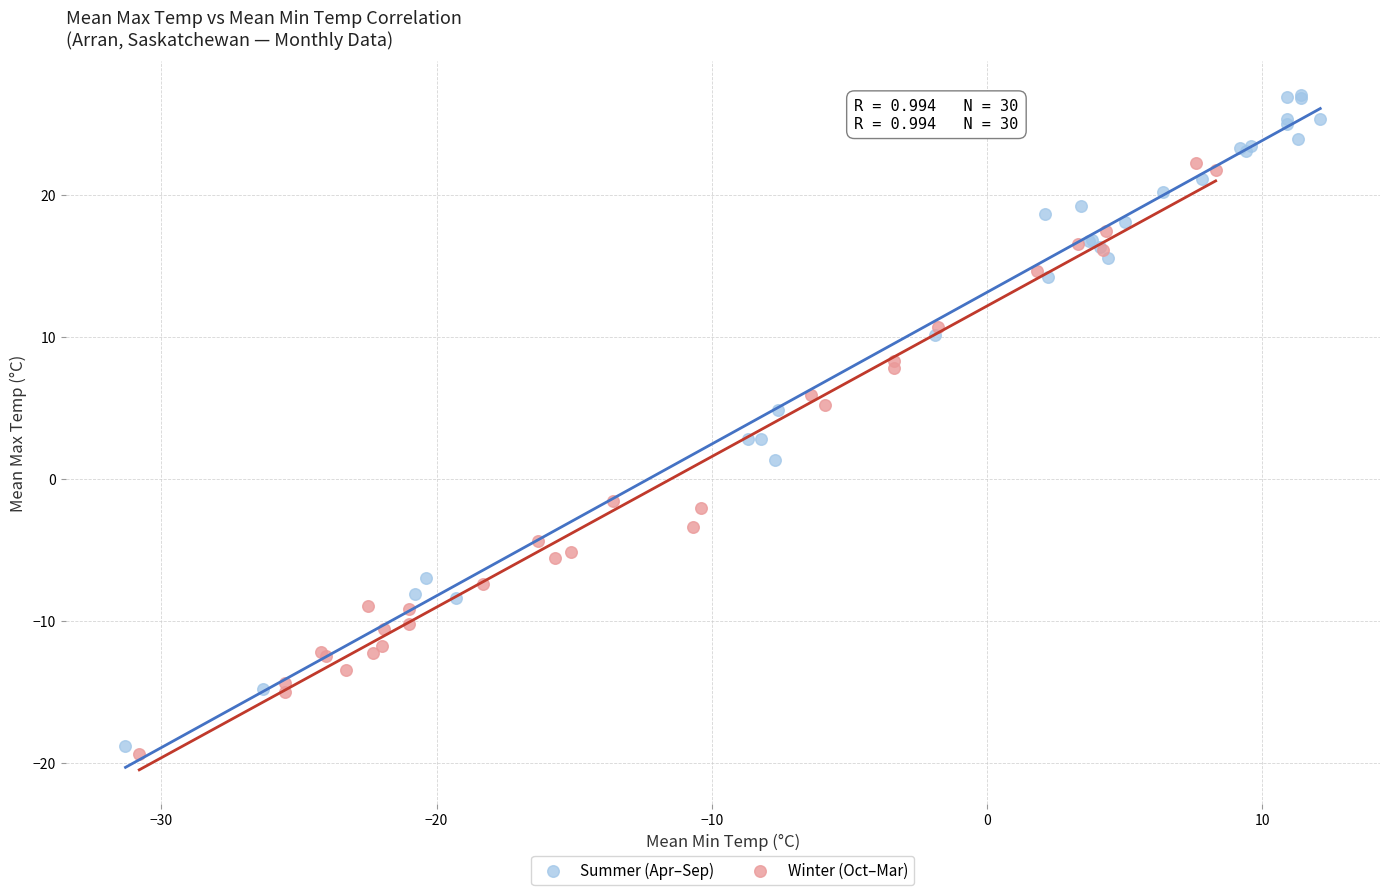

Which series reaches the maximum Y coordinate?

Summer (Apr–Sep)